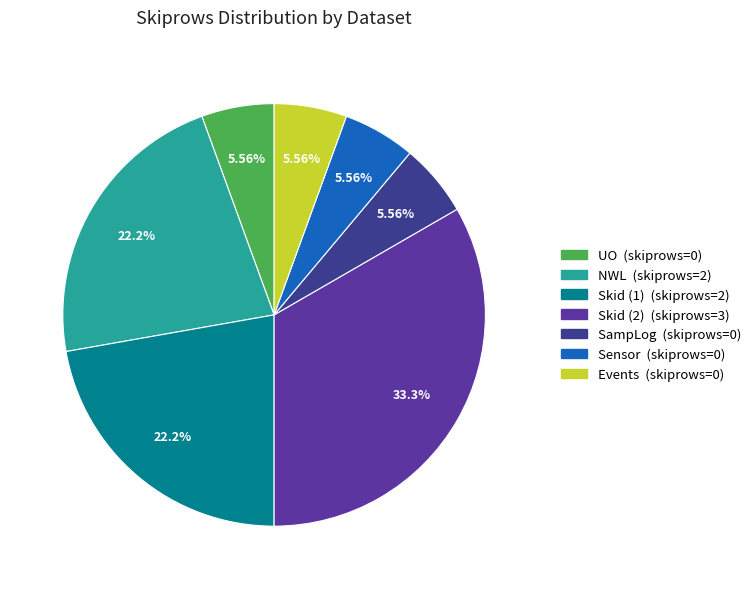

The NWL slice represents 39% of the pie. True or false?

False